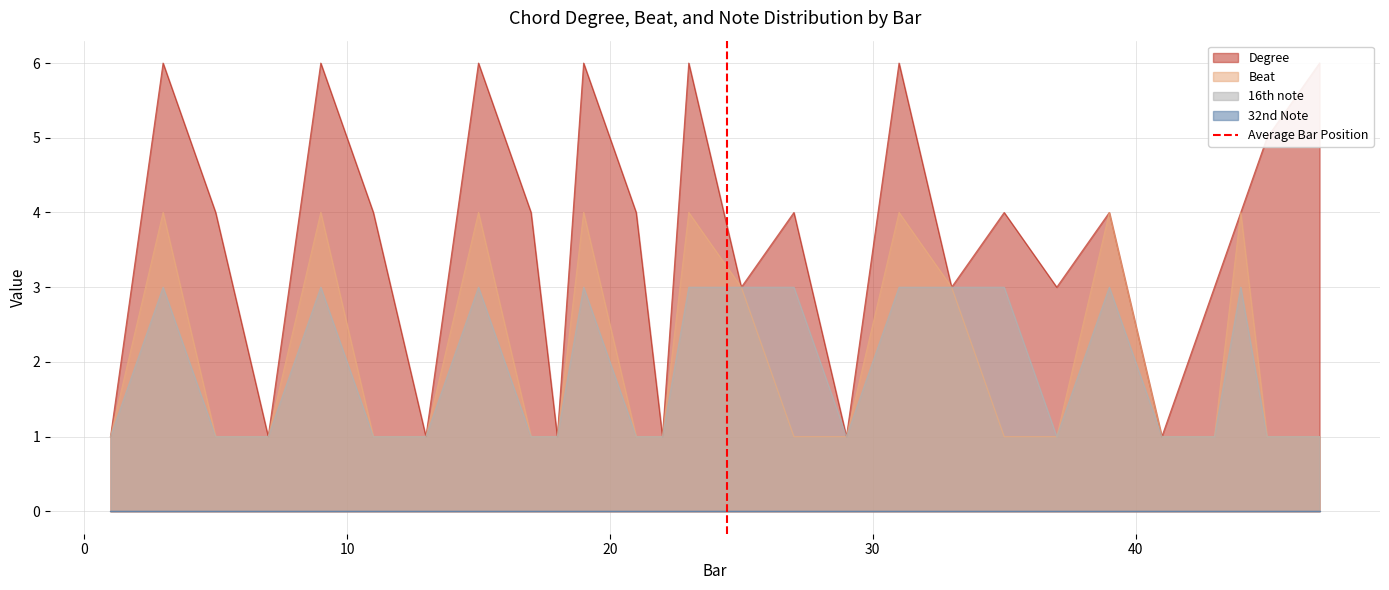

The chart shows a value of 1 at 0. True or false?

False